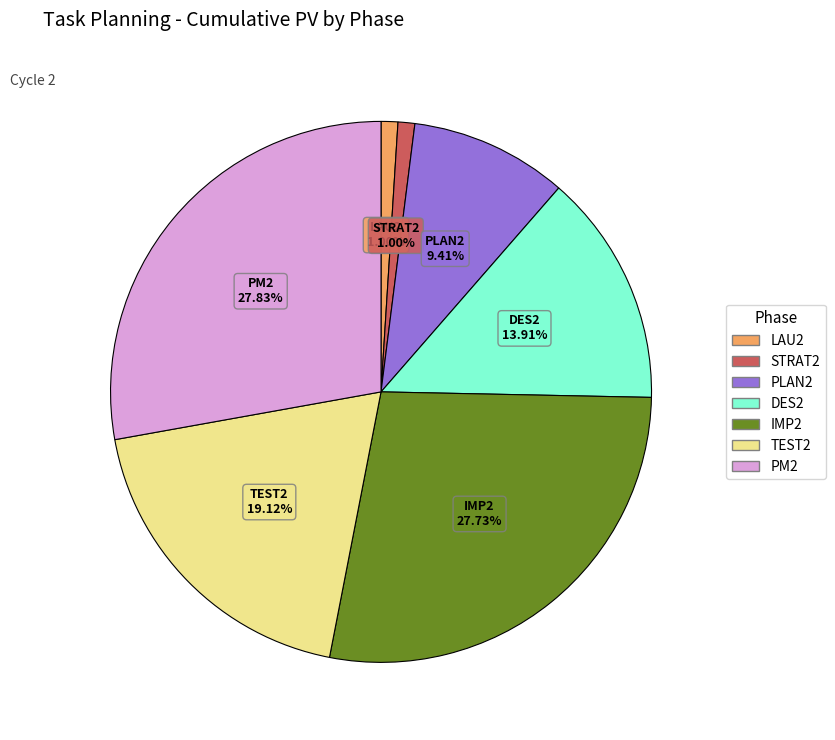

Does PLAN2 account for over 50% of the chart?

No